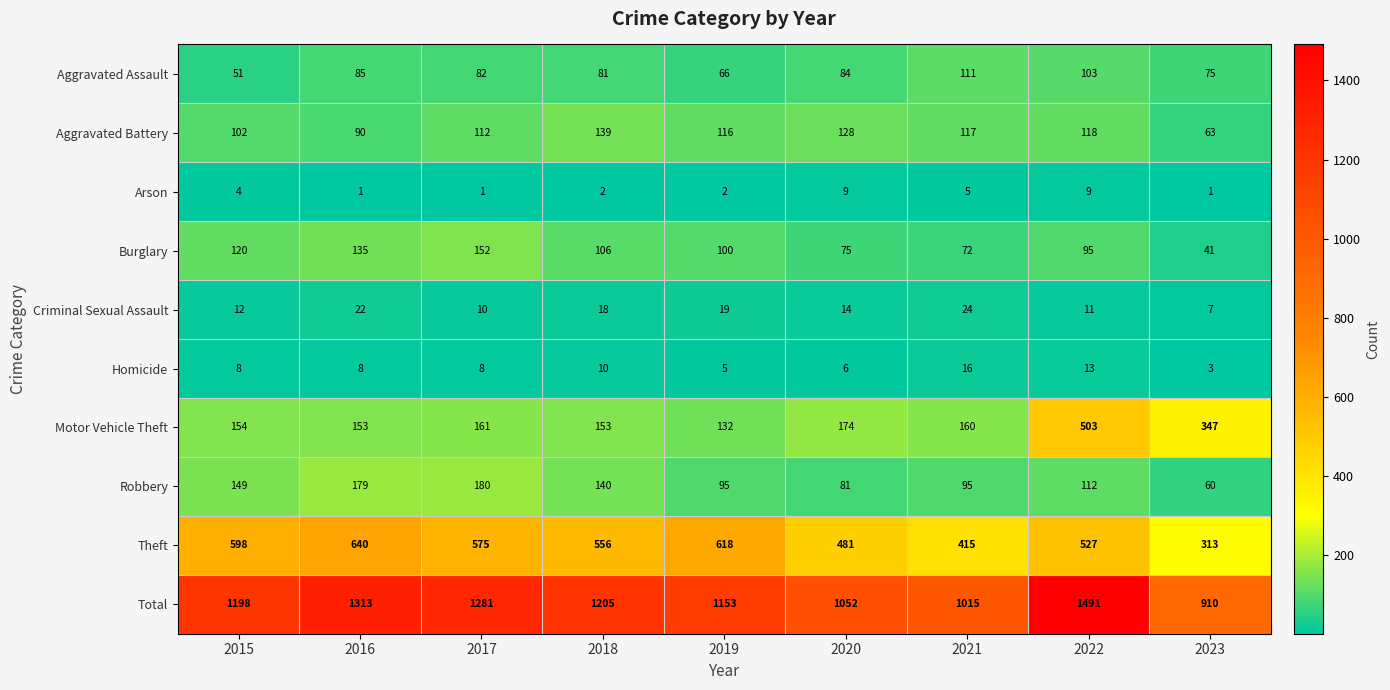

What is the approximate value of Robbery at 2016, to the nearest 5?

180